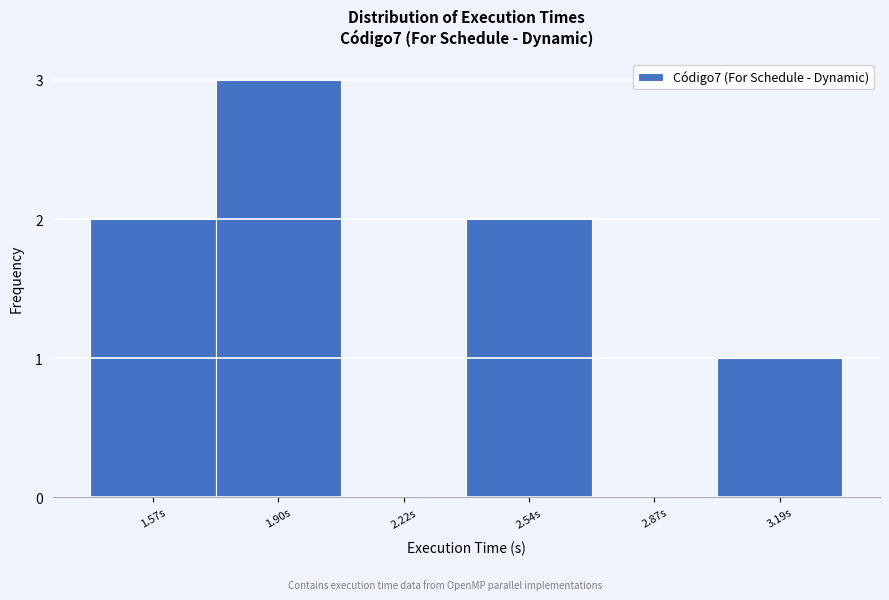

Reading right to left, extract all data points from this chart.

3.19s=1	2.87s=0	2.54s=2	2.22s=0	1.90s=3	1.57s=2